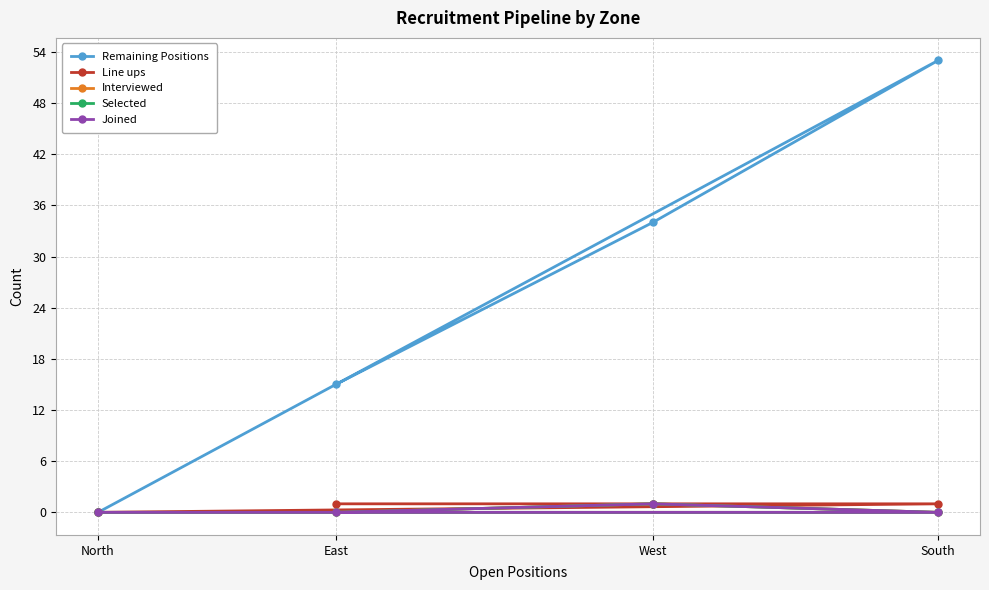

Rank the series by their maximum value, from lowest to highest.

Line ups, Interviewed, Selected, Joined, Remaining Positions